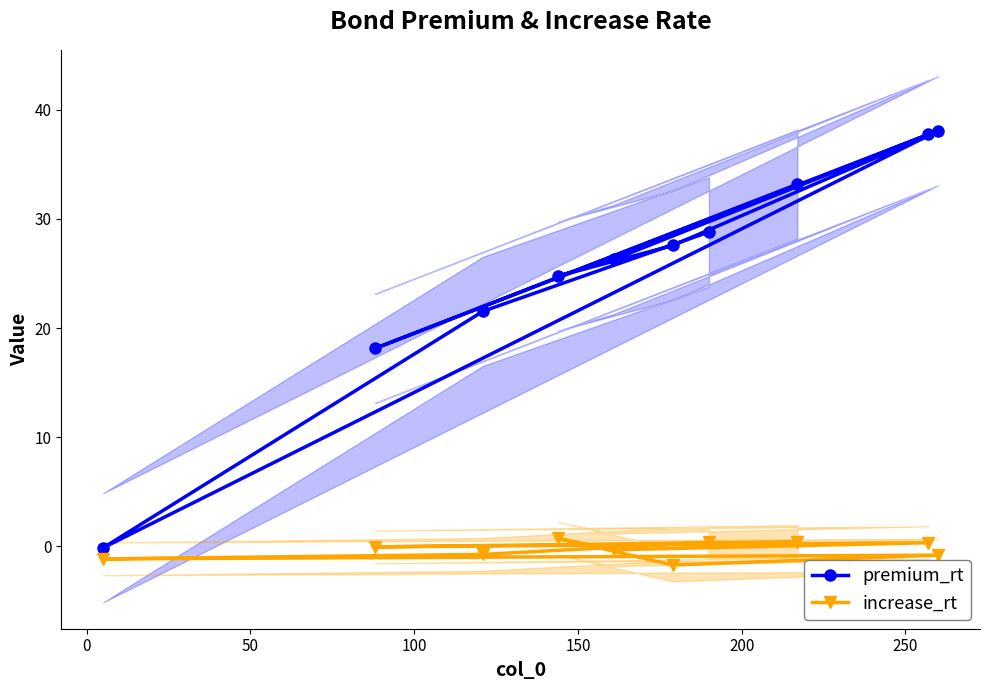

Does the chart have visible grid lines?

No